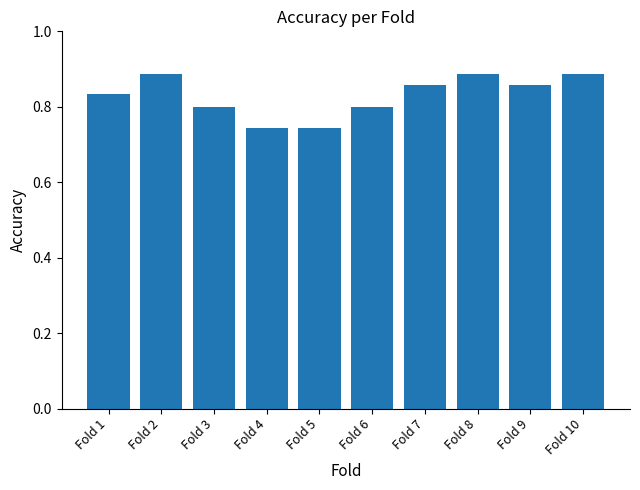

What is the change in value from Fold 4 to Fold 9?

+0.1